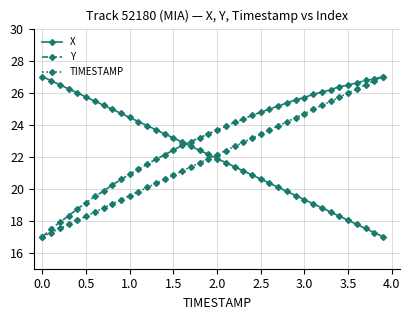

What is the value of the TIMESTAMP point at the 39th from the left?

26.7